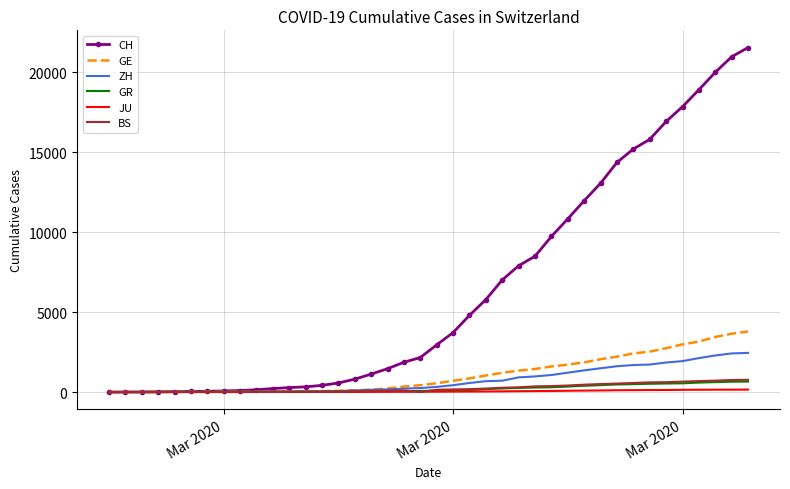

Which series has the largest total across all categories?

CH